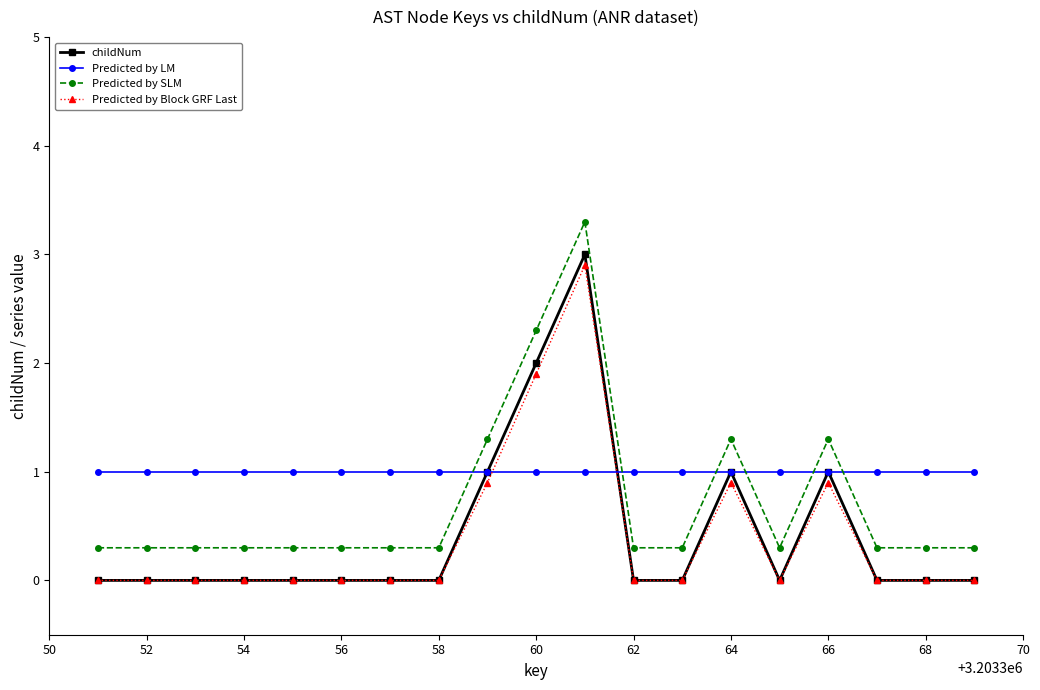

How many categories are shown in the chart?

19